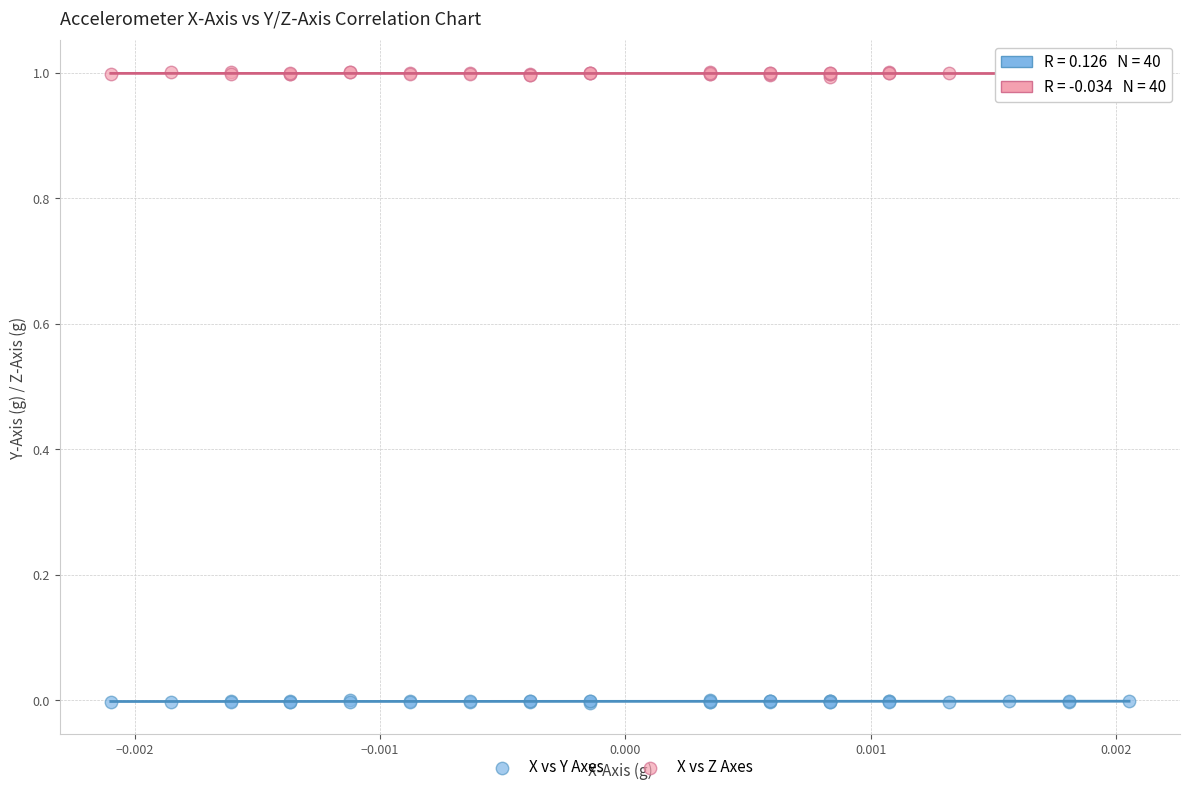

What are all the series names shown in the legend?

X vs Y Axes, X vs Z Axes